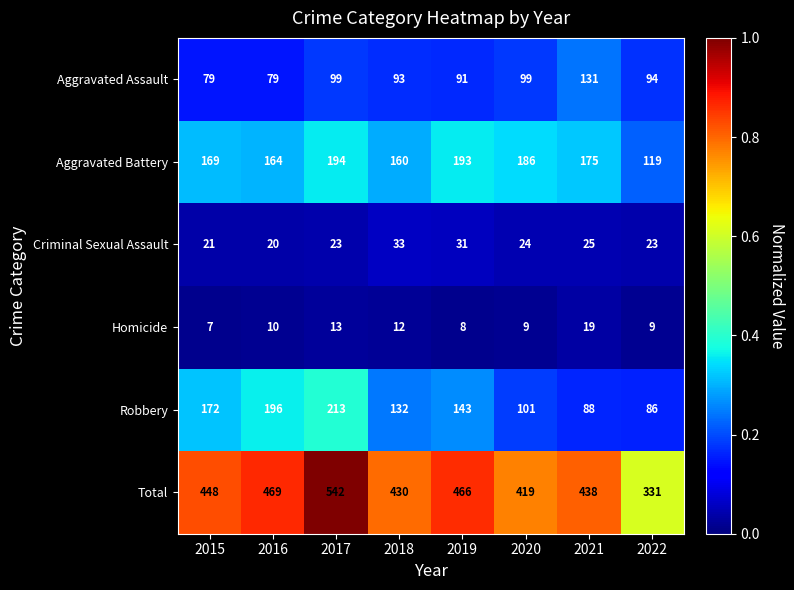

At which category is the sum across all series the highest?

2017